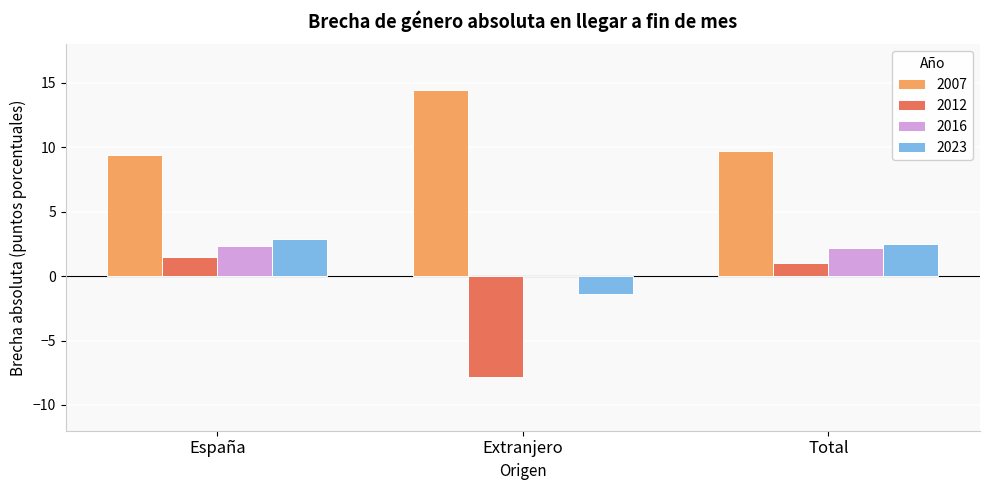

How many groups of bars are there?

3